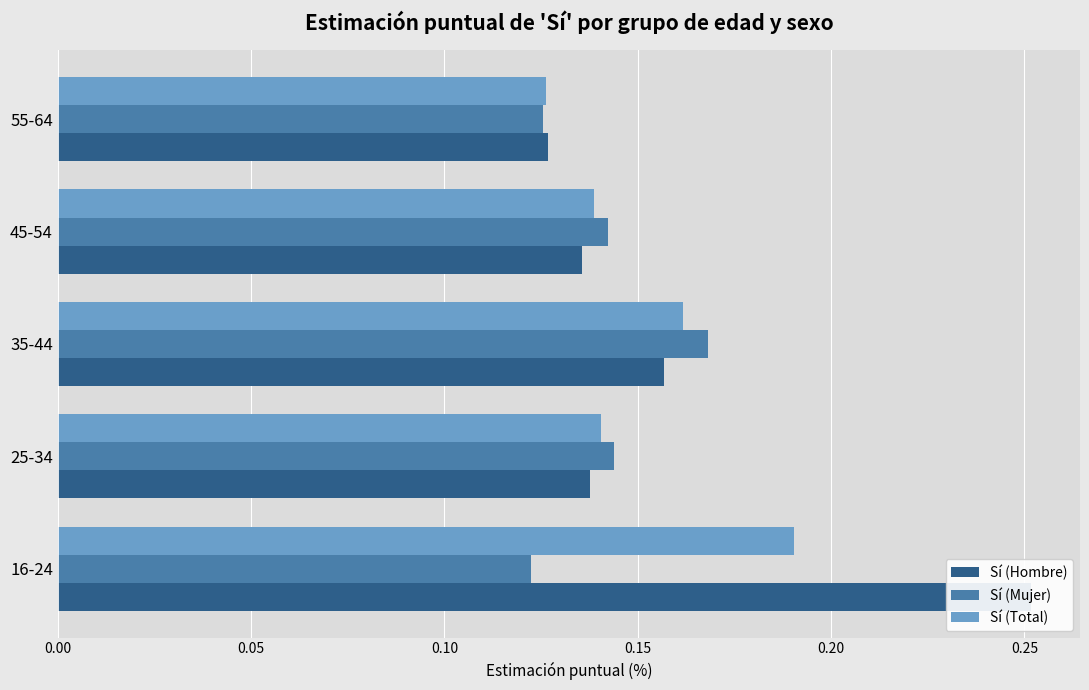

What are all the series names shown in the legend?

Sí (Hombre), Sí (Mujer), Sí (Total)